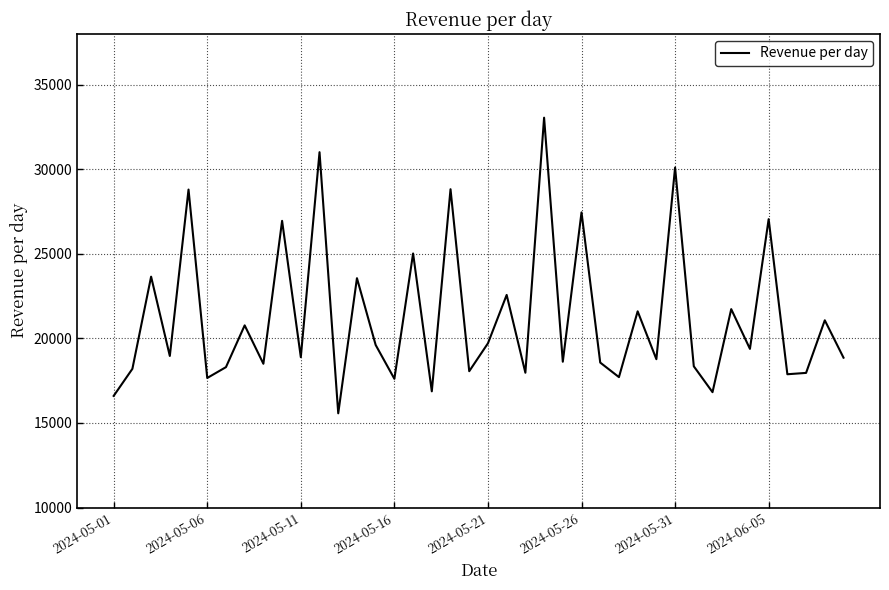

What is the difference between the maximum and minimum values?

17480